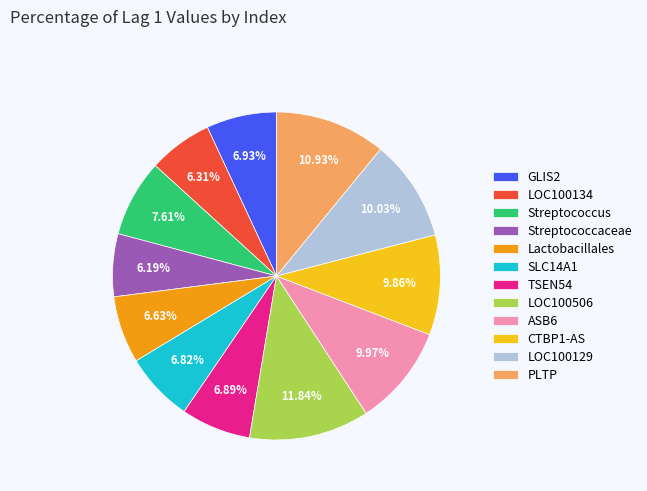

Does any single category account for the majority?

No